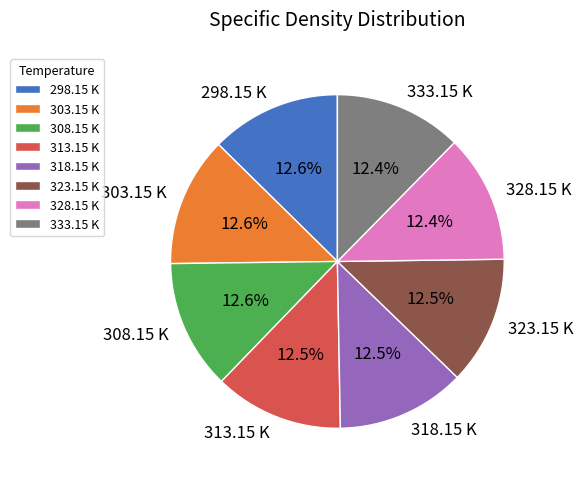

To the nearest percent, what is the combined percentage of 313.15 K and 303.15 K?

25%